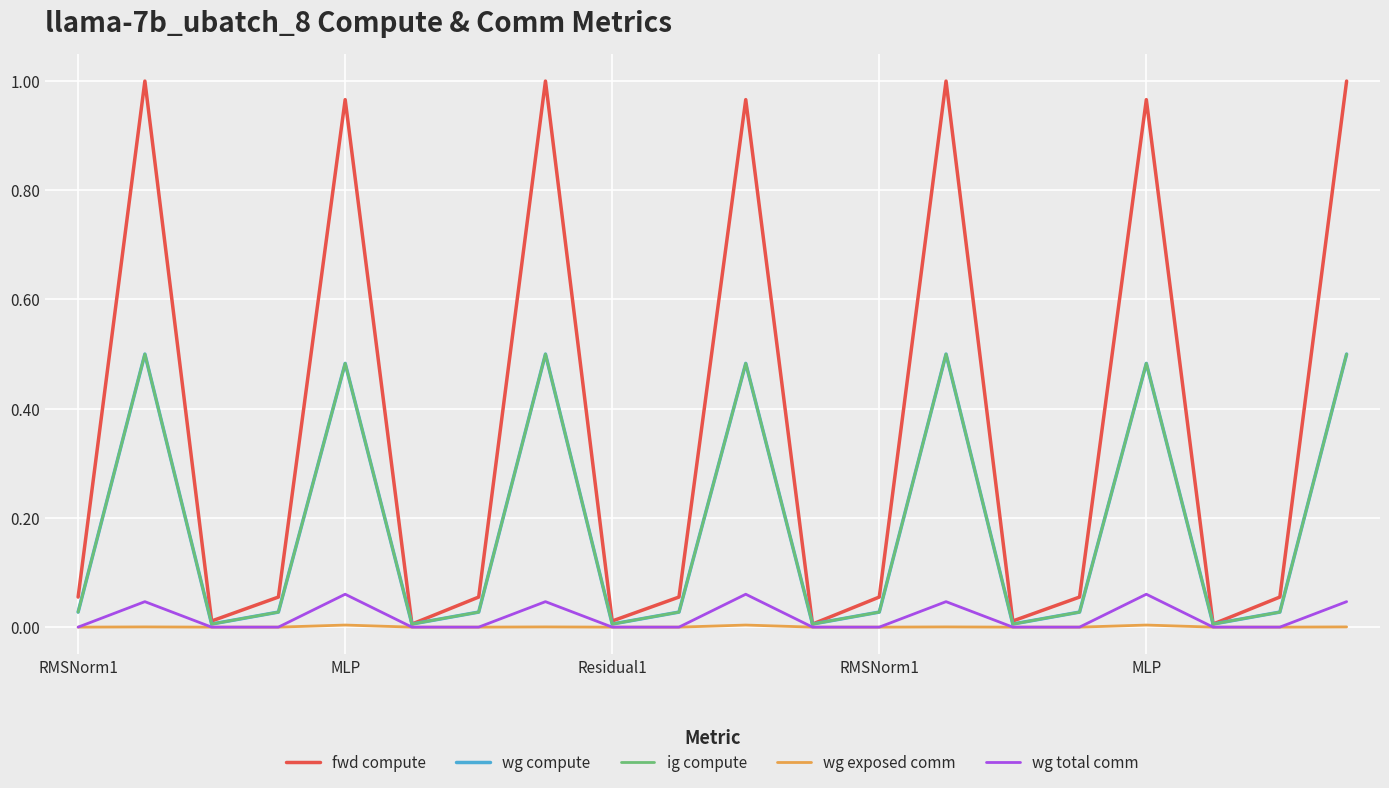

Does the chart display data point markers on the line(s)?

No